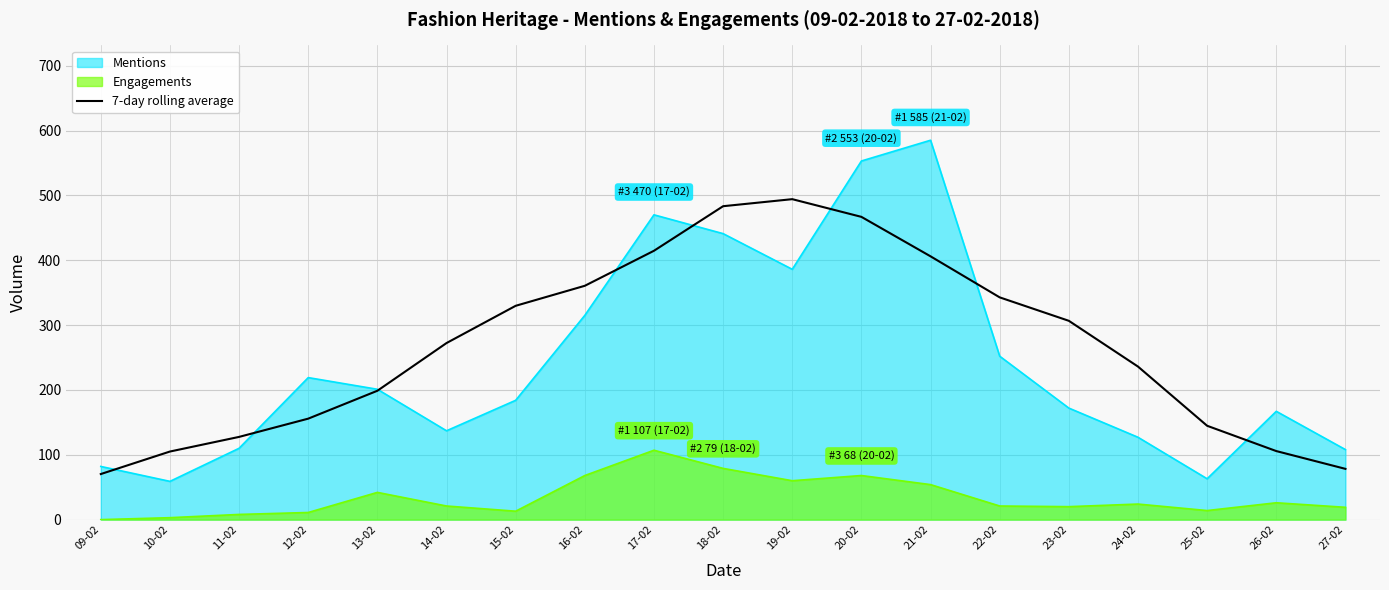

Reading left to right, what are all the values shown in this chart?

09-02=70.3	10-02=105.0	11-02=127.6	12-02=155.7	13-02=198.7	14-02=272.3	15-02=329.7	16-02=360.6	17-02=414.6	18-02=483.3	19-02=494.1	20-02=466.9	21-02=406.0	22-02=342.7	23-02=306.6	24-02=236.0	25-02=144.7	26-02=105.7	27-02=78.3